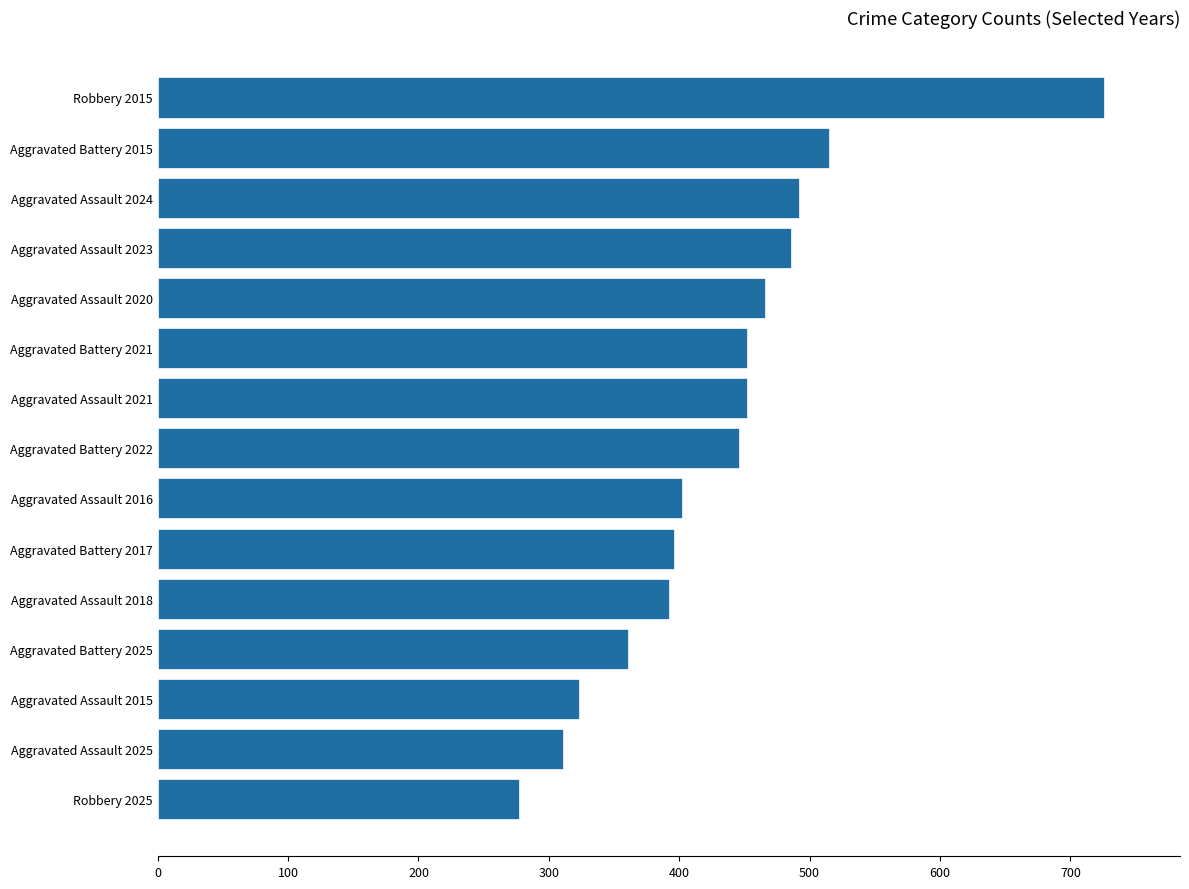

What value does the data have at Aggravated Battery 2022?

446